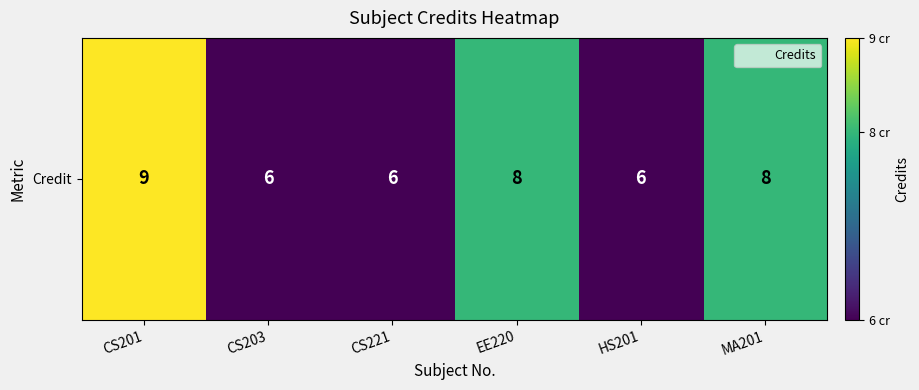

What is the approximate value at EE220?

8